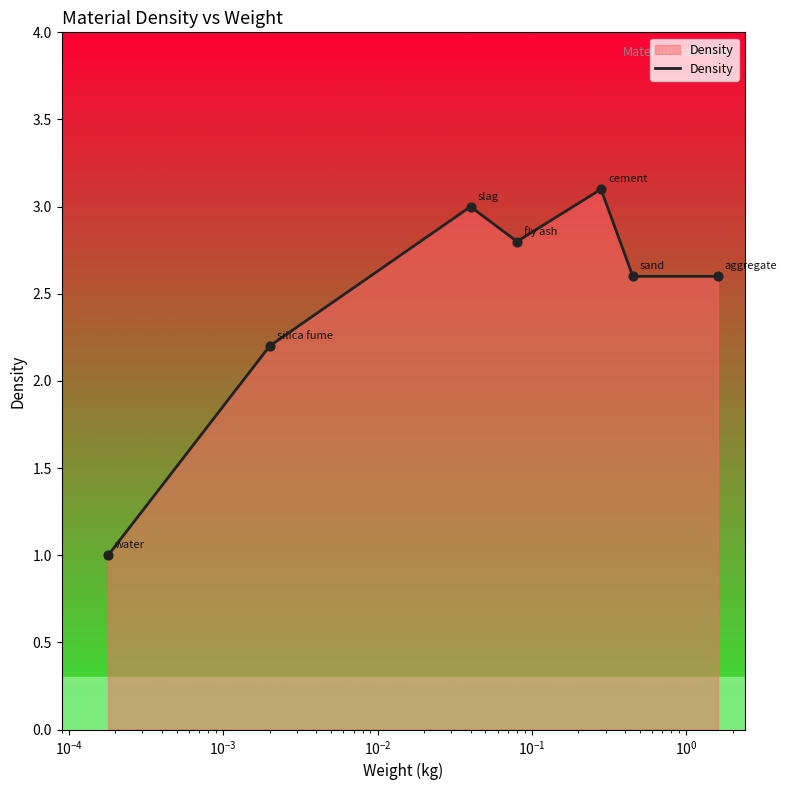

What is the greatest value displayed?

3.1